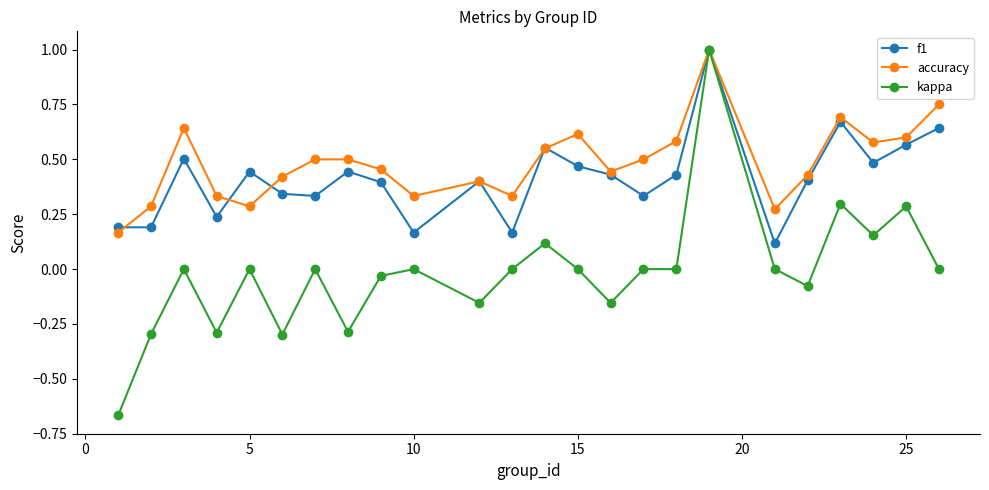

What is the value of the f1 point at the 19th from the left?

0.1